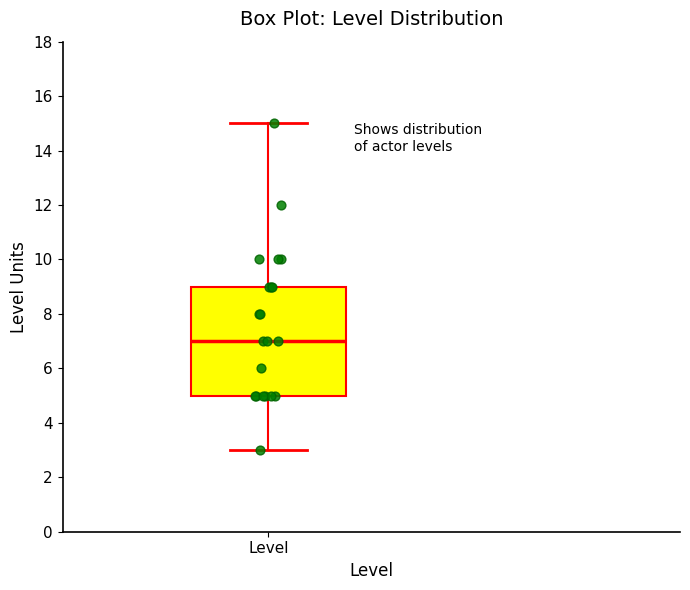

Where is the upper edge of the box for Level on the y-axis? The values are not printed on the chart, so give them approximately, as read against the axis.

9